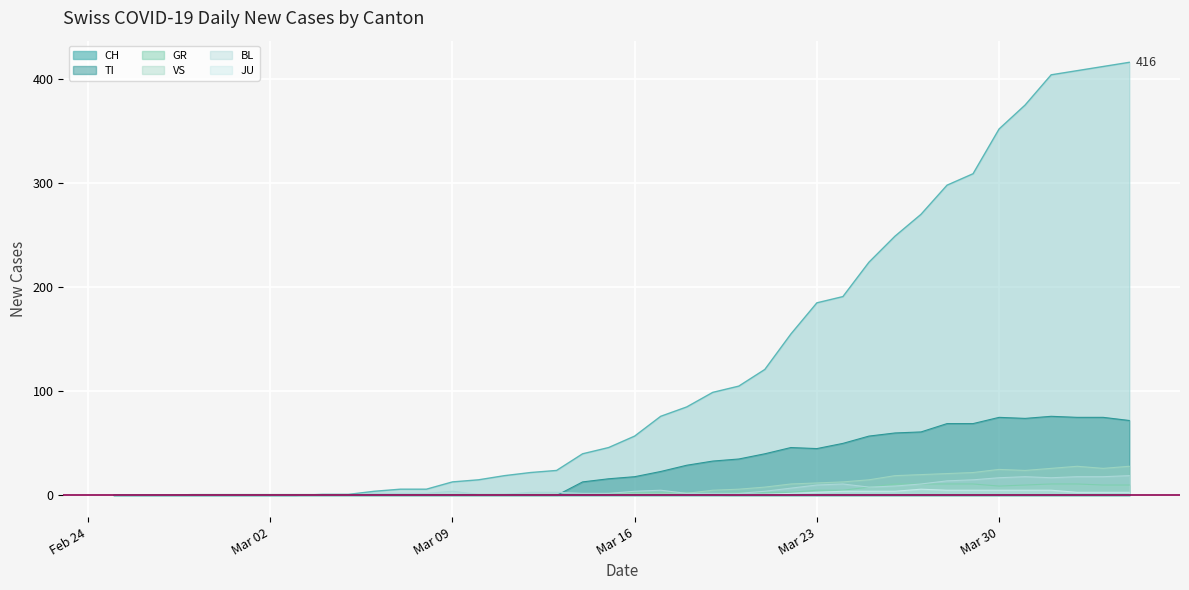

Which series has the largest total across all categories?

CH